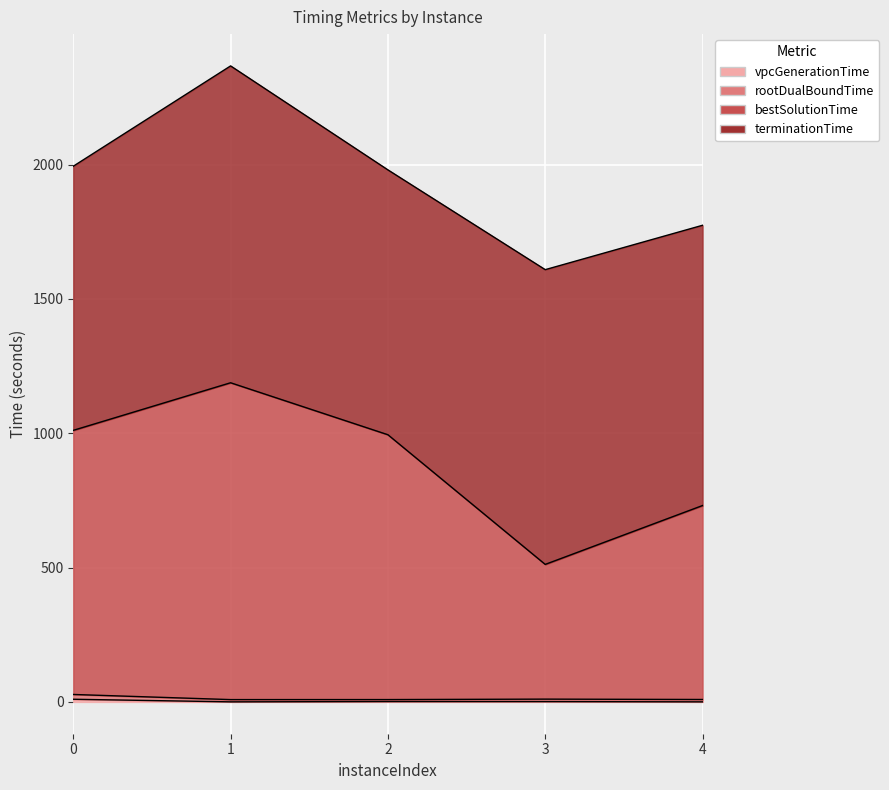

Between 1 and 3, which series saw the biggest shift?

bestSolutionTime